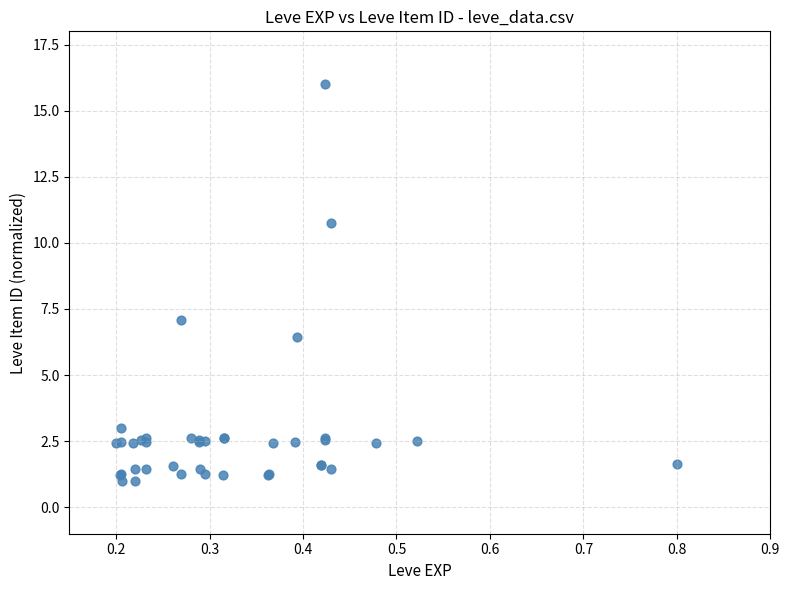

What Y value in the scatter plot is closest to 8?

7.1